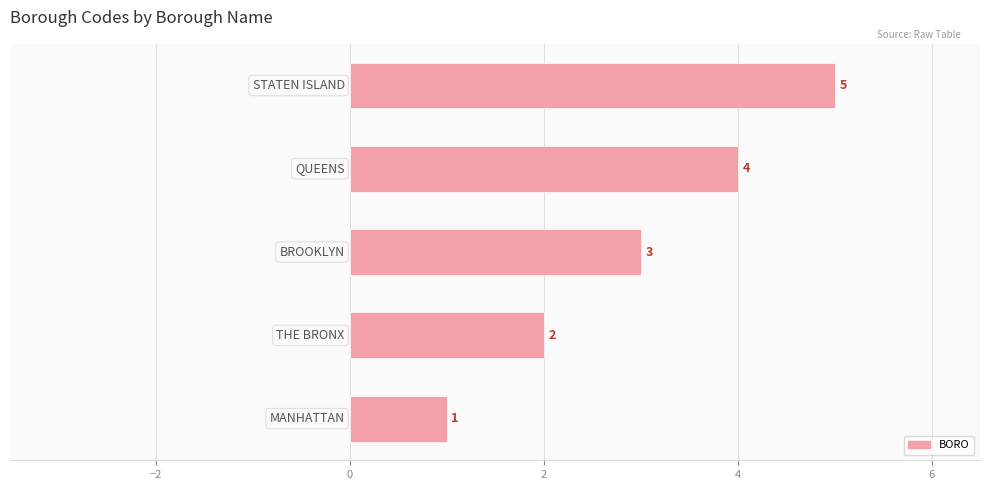

Count the values in the range 2 to 4.

3